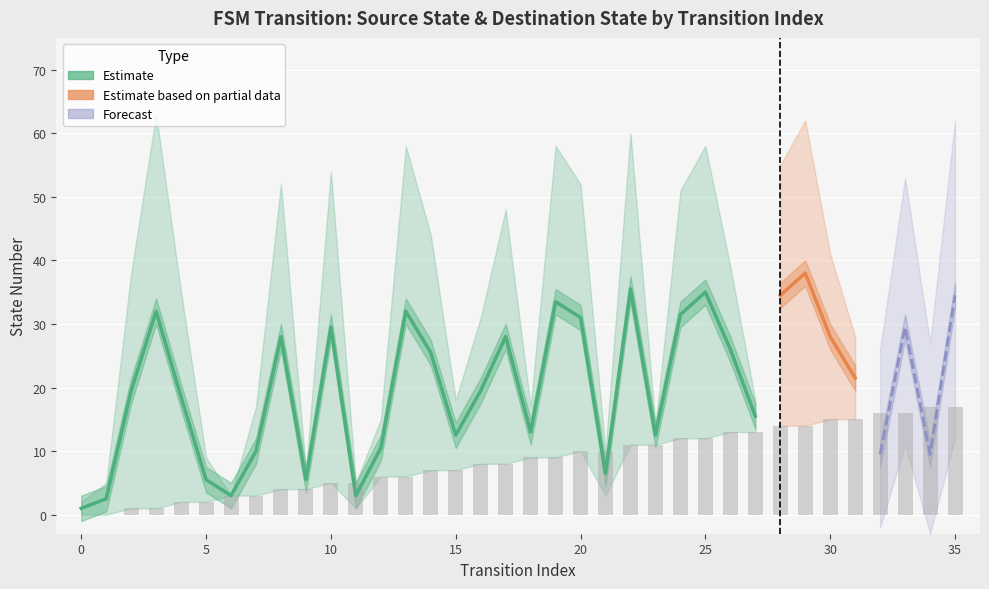

What is the difference between the second highest and minimum values?

17